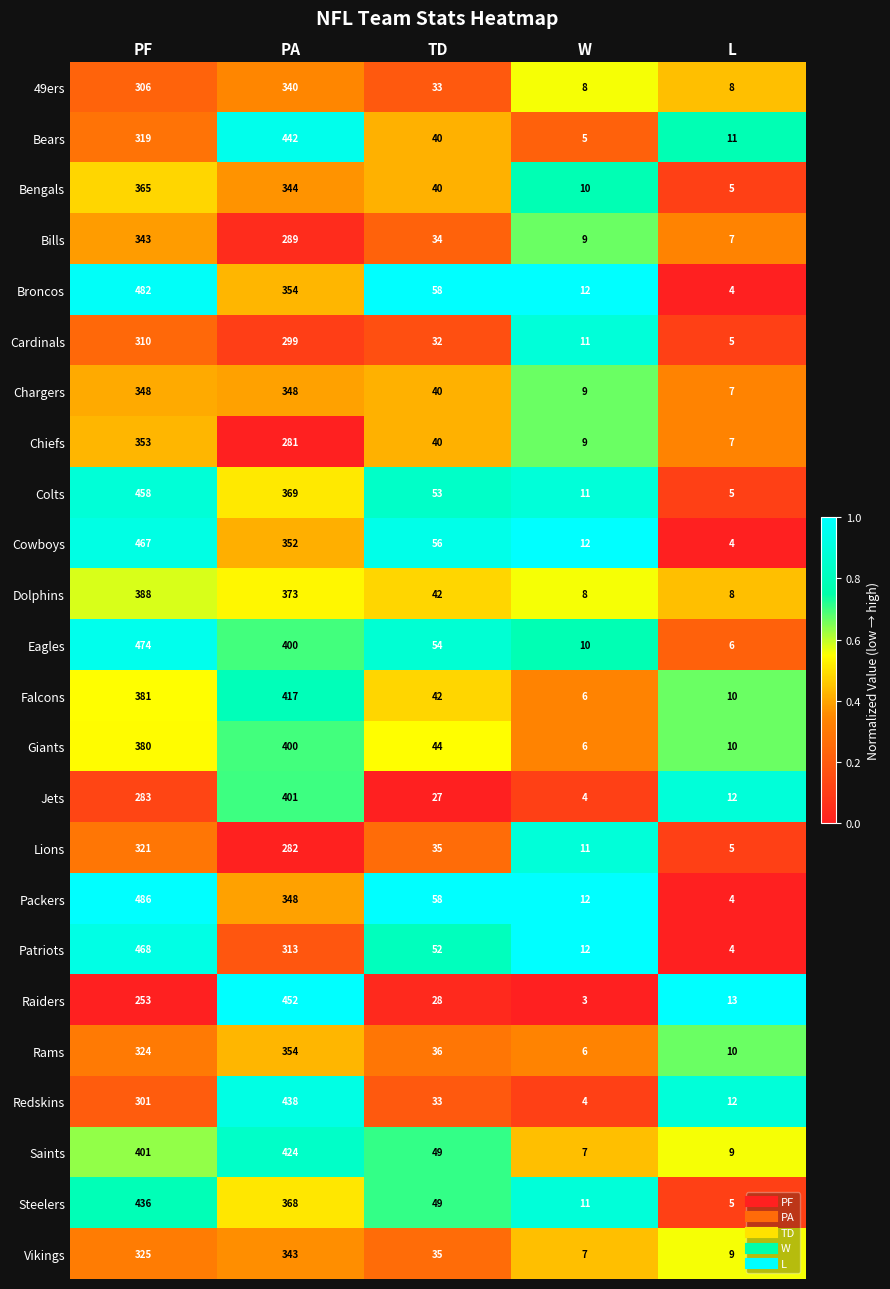

What is the difference between the second highest and second lowest values in the Bears series?

308